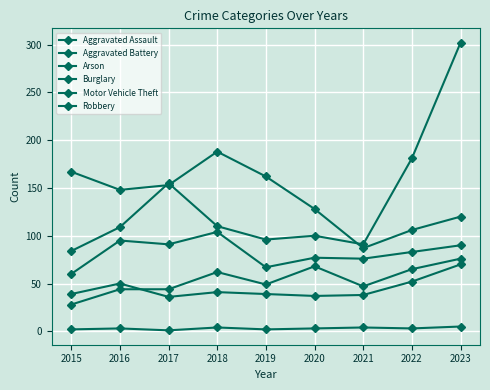

At which category is the sum across all series the highest?

2023